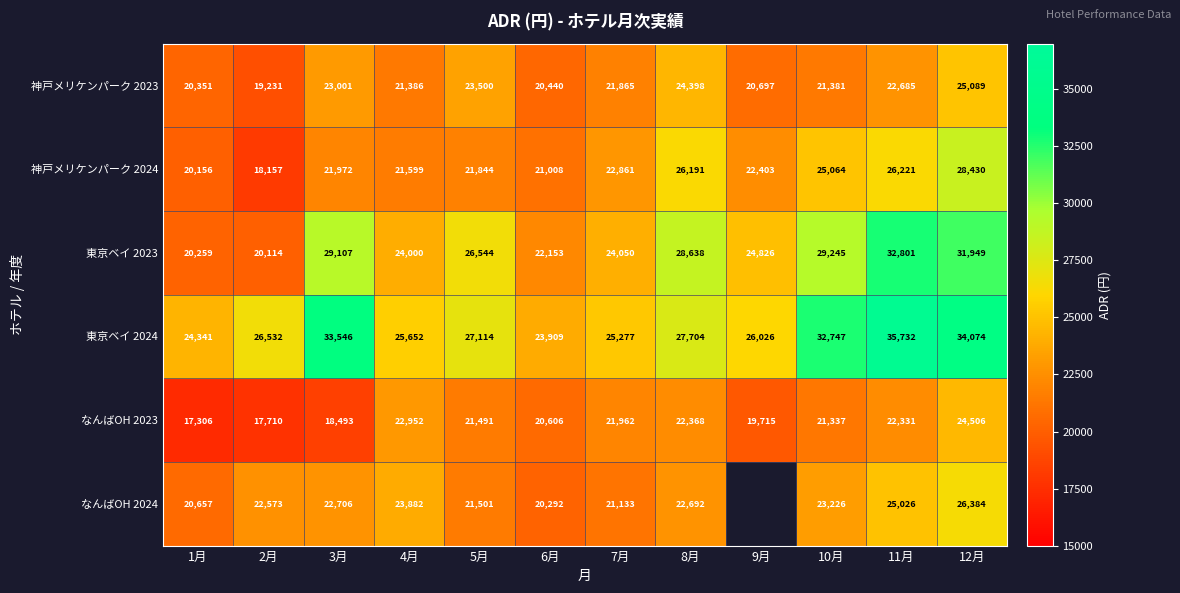

Is the value of 神戸メリケンパーク 2024 at 8月 greater than the value of 神戸メリケンパーク 2023 at 10月?

Yes